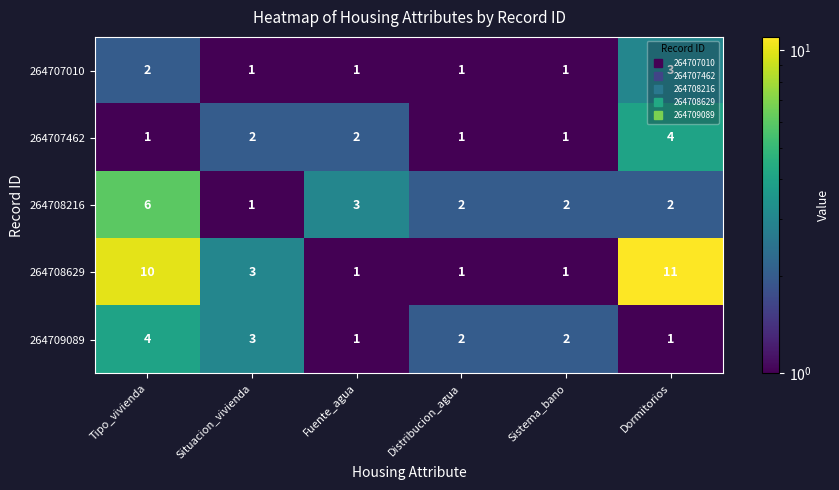

True or false: 264708216 has a value of 4 at Sistema_bano.

False